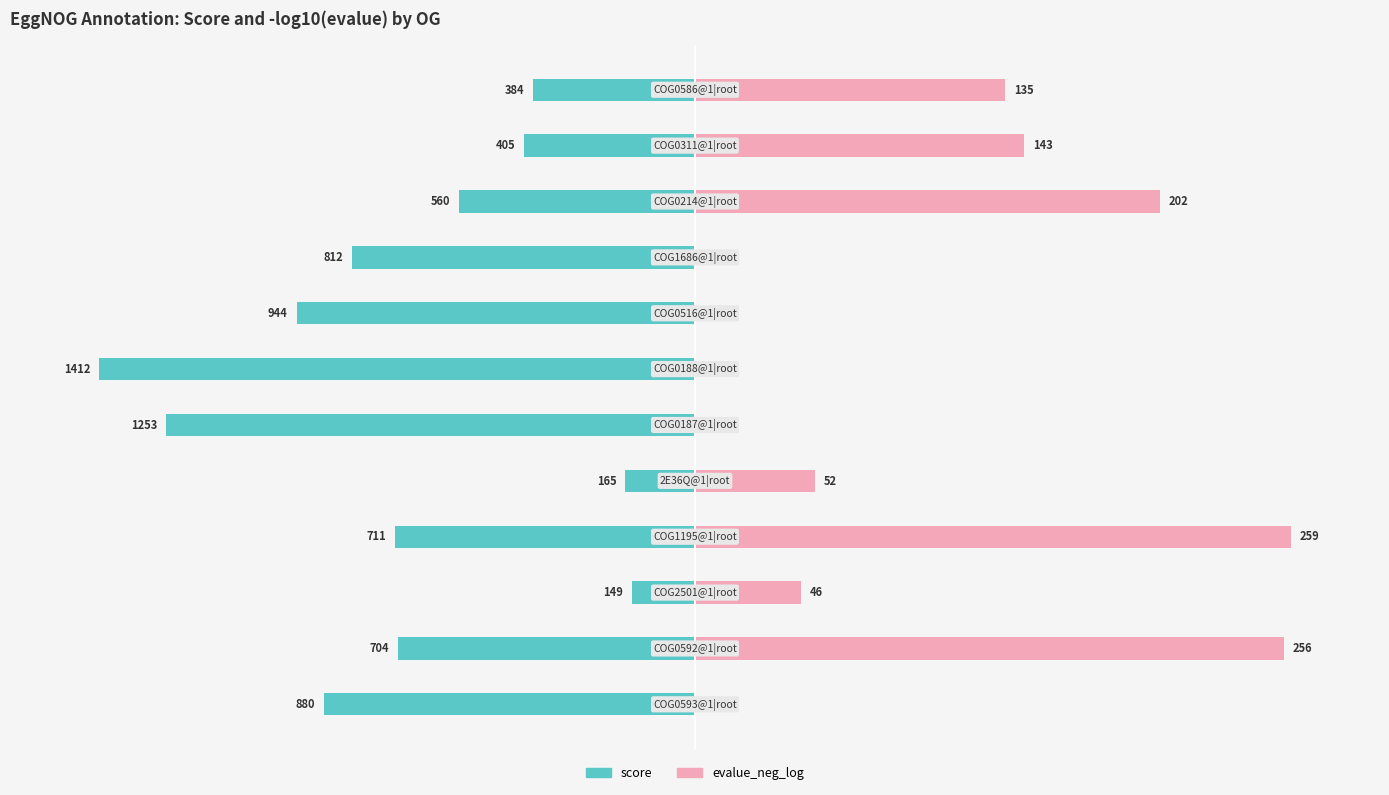

What are all the series names shown in the legend?

score, evalue_neg_log